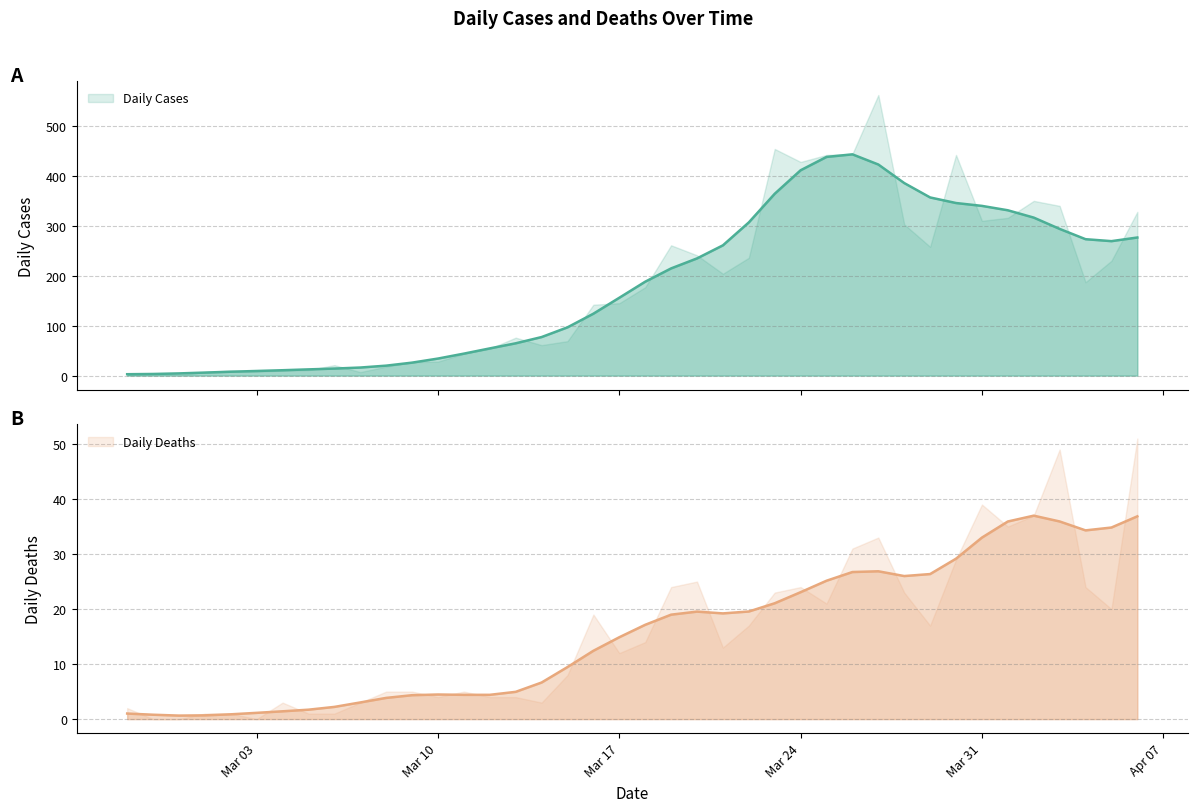

At which category is the sum across all series the highest?

2020-03-27